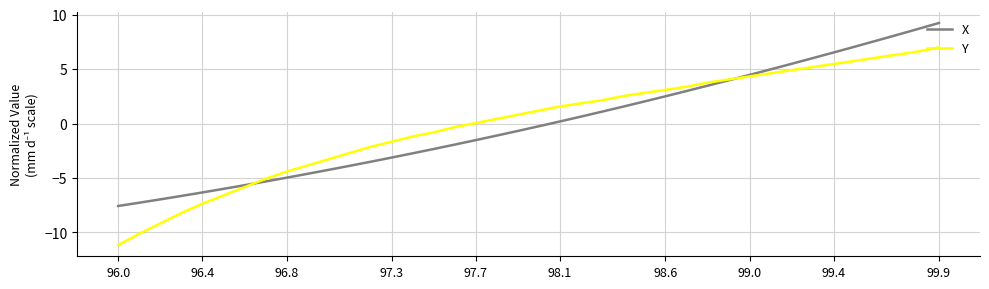

Rank the series by their maximum value, from highest to lowest.

X, Y